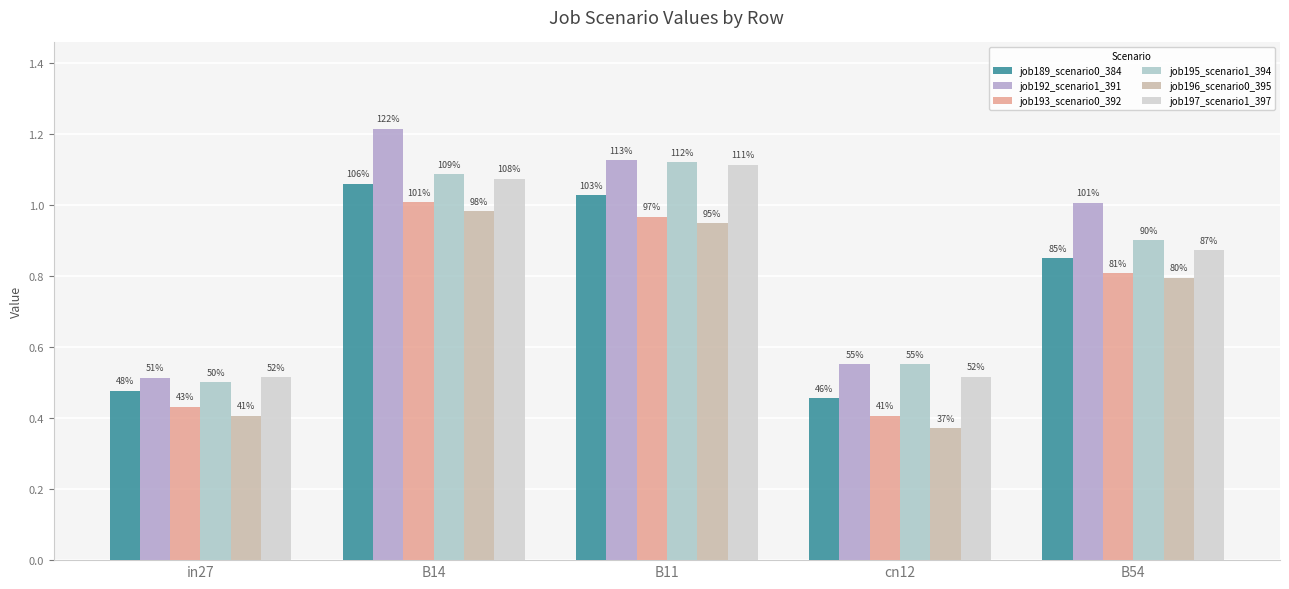

What are all the series names shown in the legend?

job189_scenario0_384, job192_scenario1_391, job193_scenario0_392, job195_scenario1_394, job196_scenario0_395, job197_scenario1_397